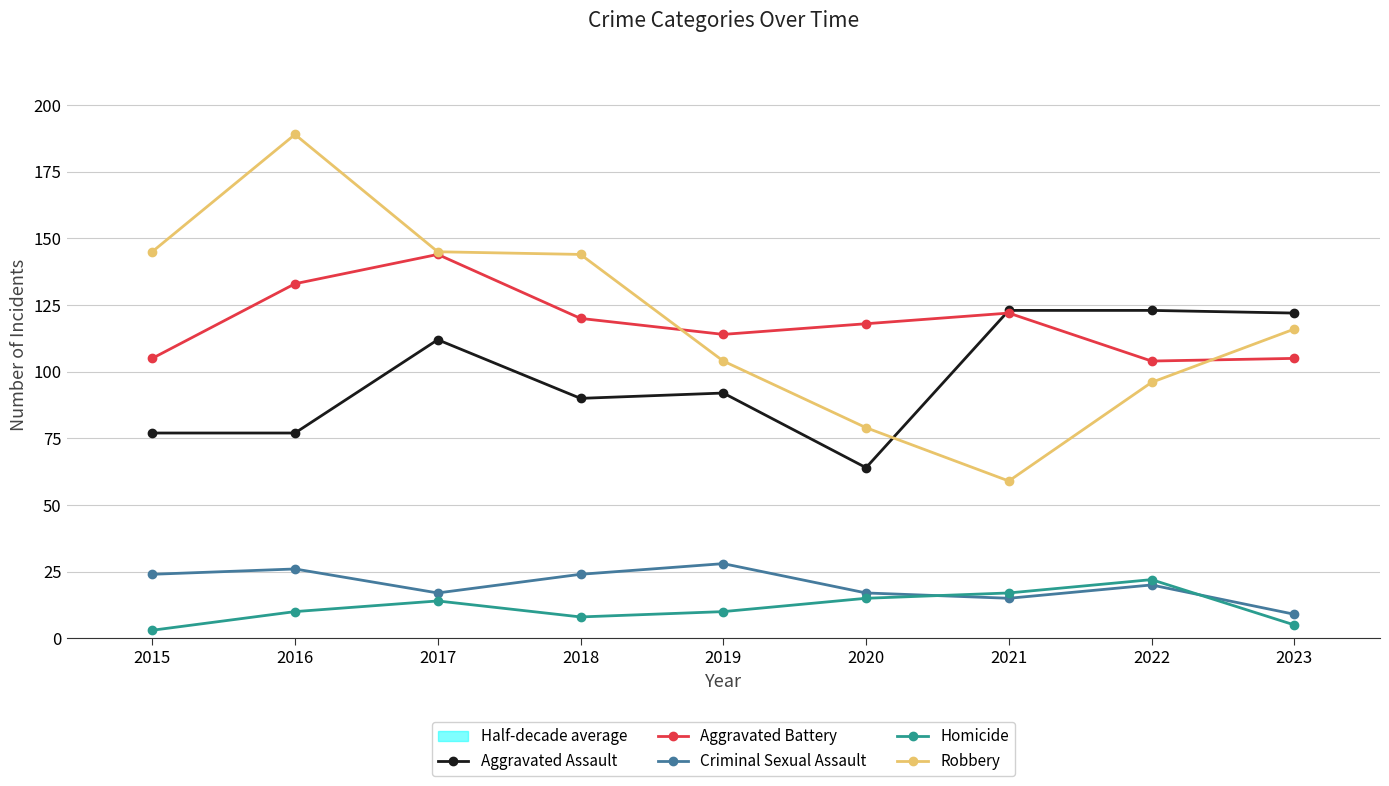

How many data points does each series have?

9